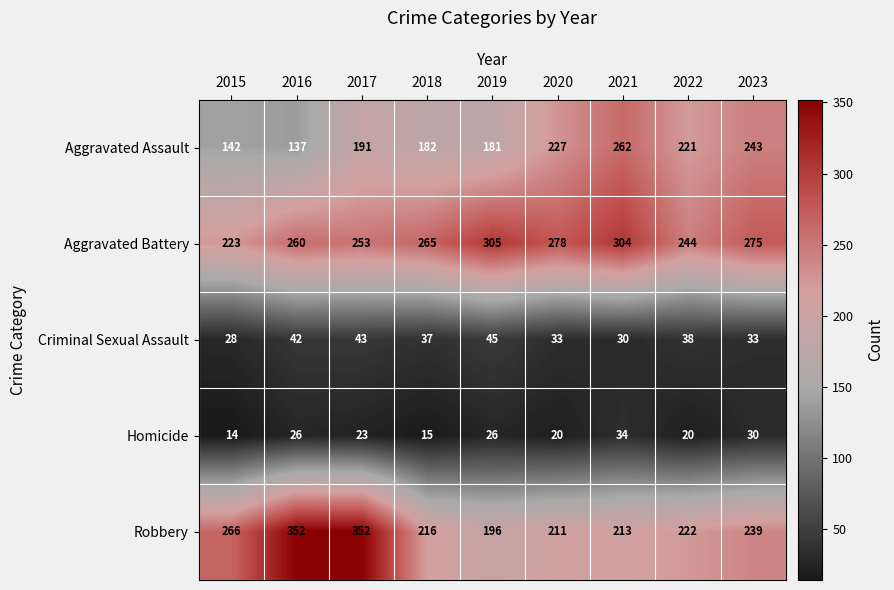

Rank the series at 2022 from lowest to highest value.

Homicide, Criminal Sexual Assault, Aggravated Assault, Robbery, Aggravated Battery